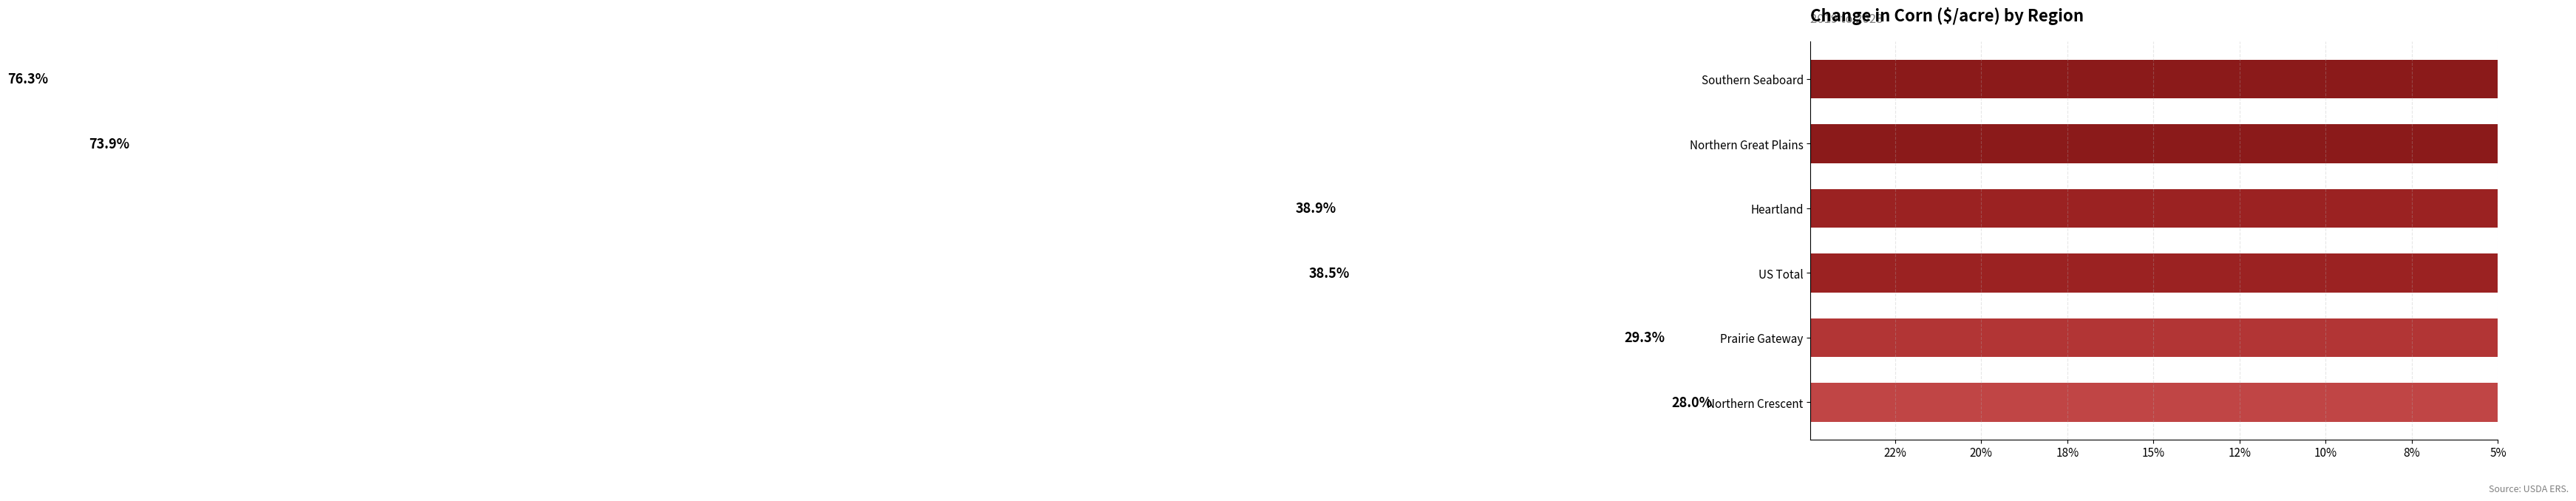

What is the value of the 2nd bar from the left?

29.3